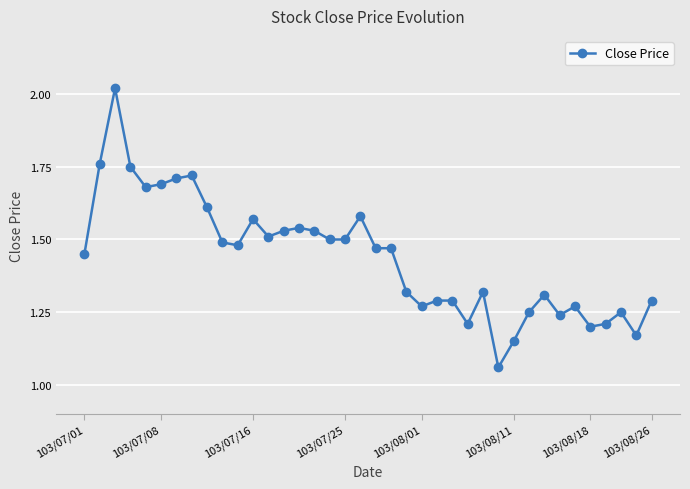

What is the sum of all values?

54.7